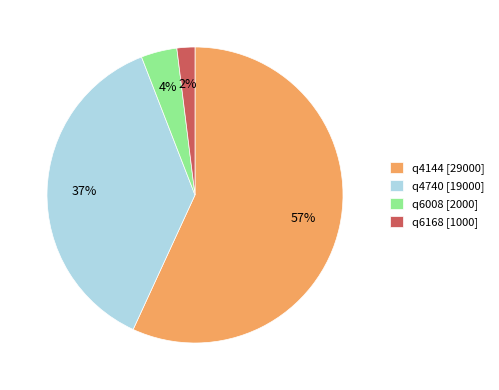

What is the smallest slice in the pie chart?

q6168